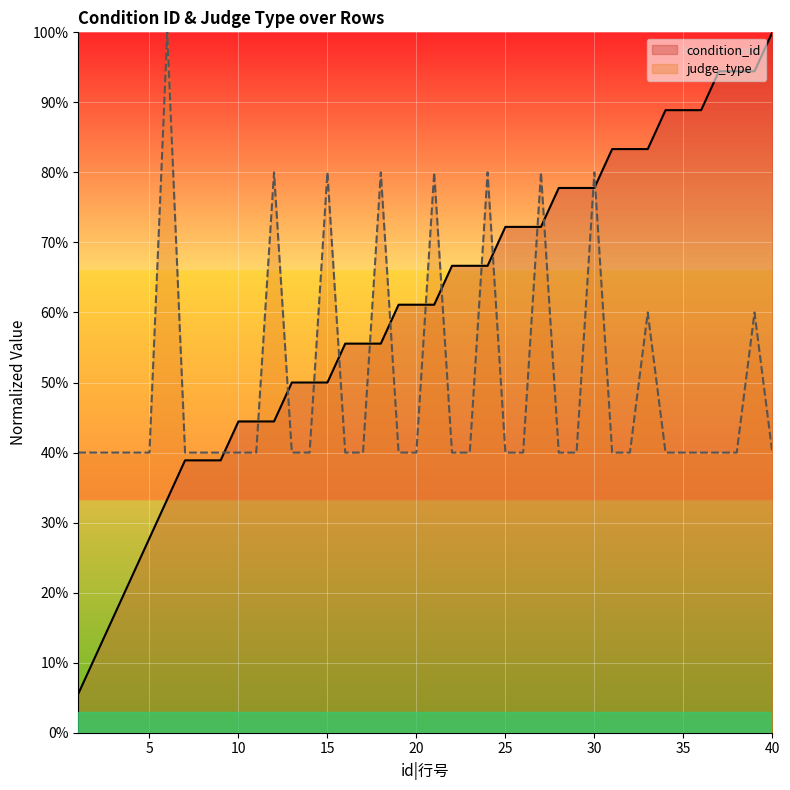

At which category is the sum across all series the highest?

30